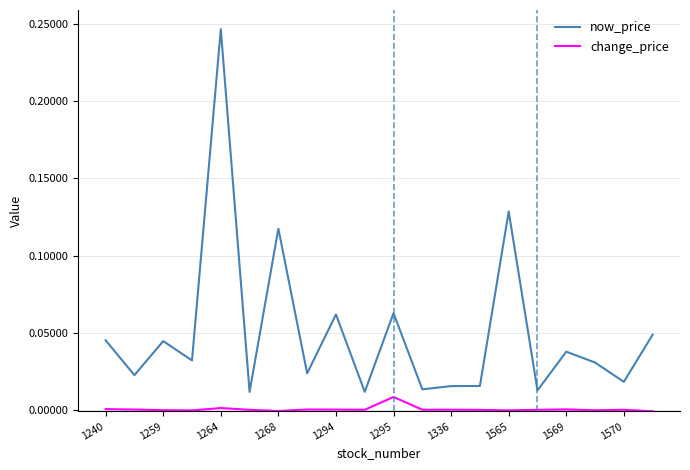

True or false: now_price and change_price intersect in this chart.

False